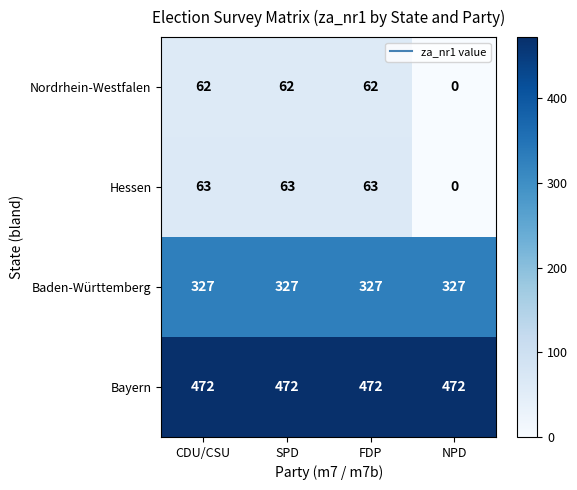

Which label corresponds to the smallest value in the chart?

NPD